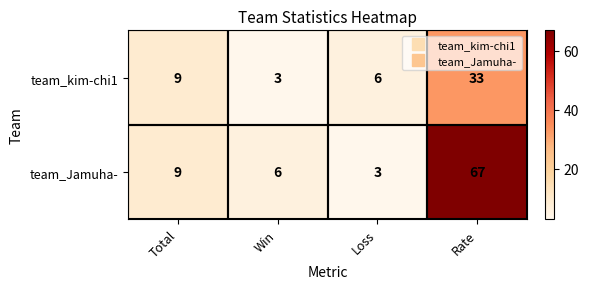

What is the maximum value for team_kim-chi1?

33